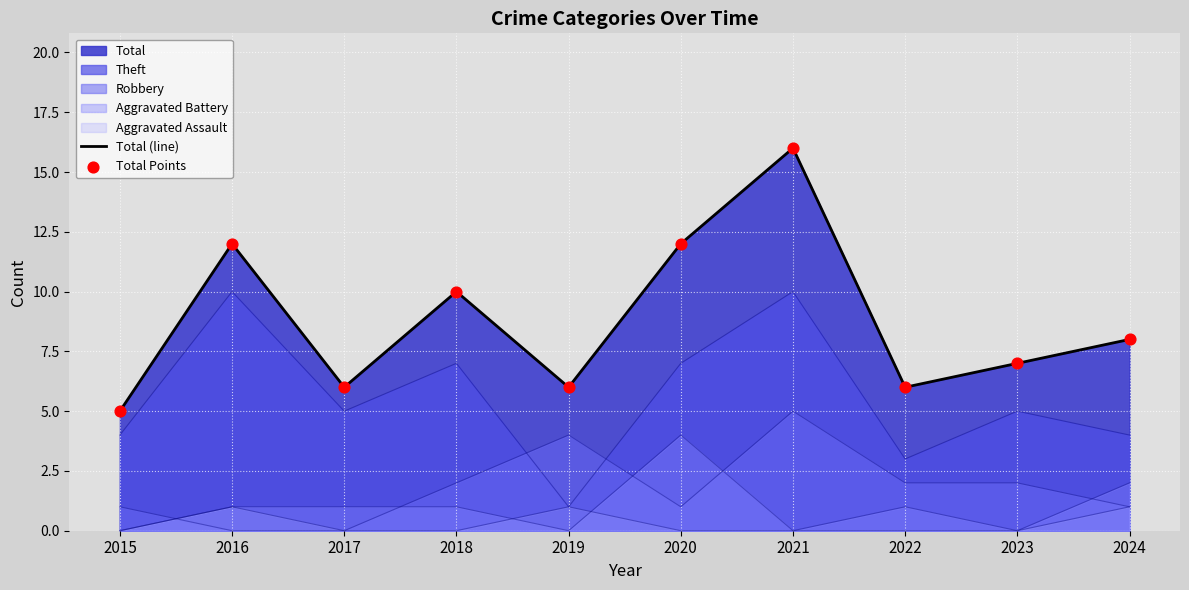

Which series reaches the maximum Y coordinate?

Total (line)